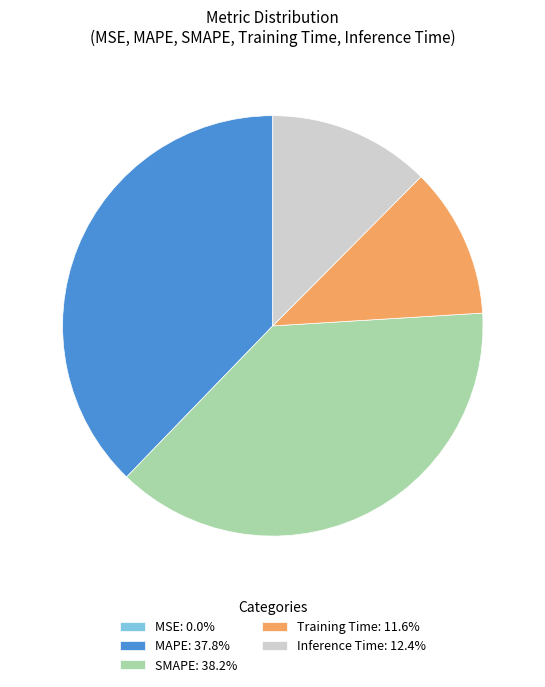

Approximately how many times larger is the value at Inference Time: 12.4% compared to MAPE: 37.8%?

0.3